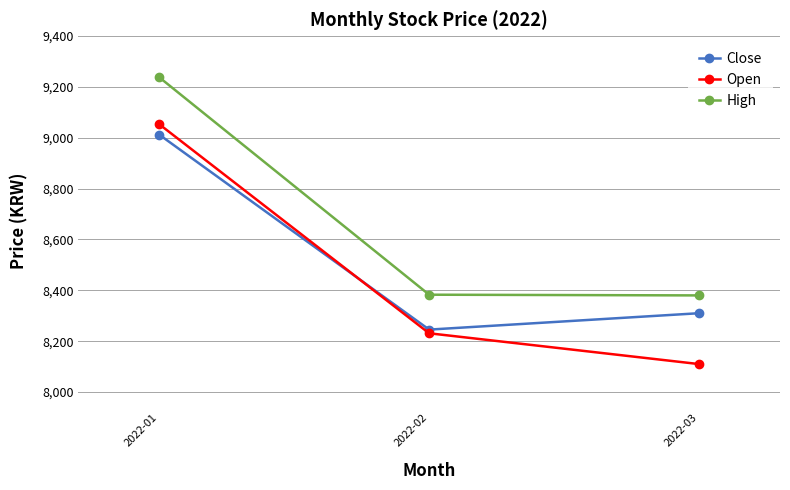

Is this an area chart (filled region under the line)?

No